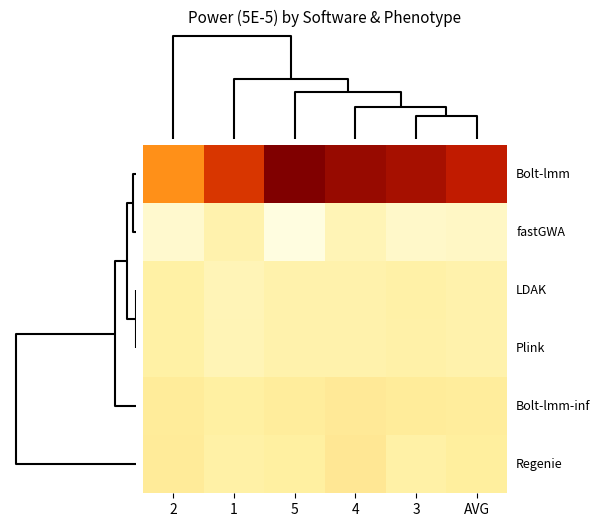

How many series are shown in this chart?

6